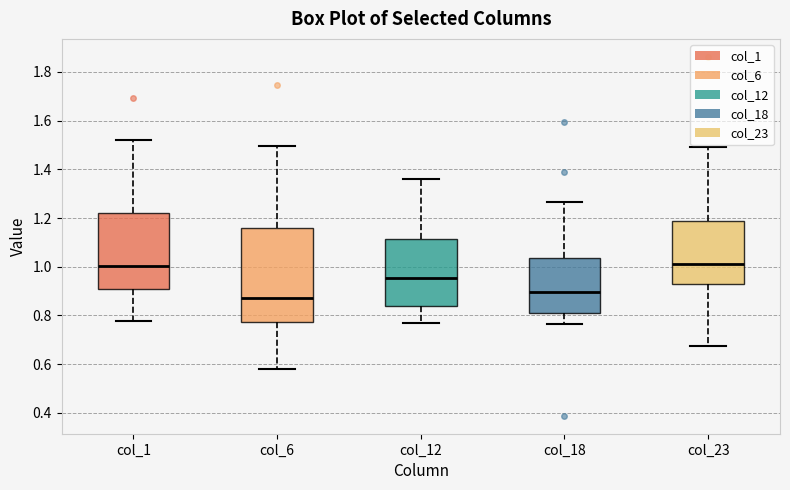

Which box is the tallest, from its lower edge to its upper edge?

col_6